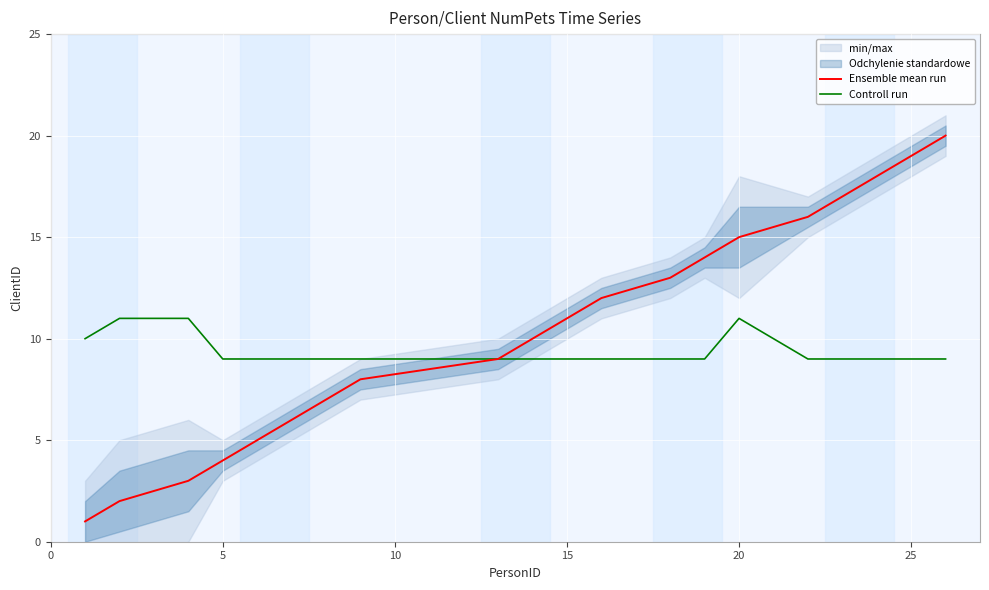

Which series has the largest range (max minus min)?

Ensemble mean run